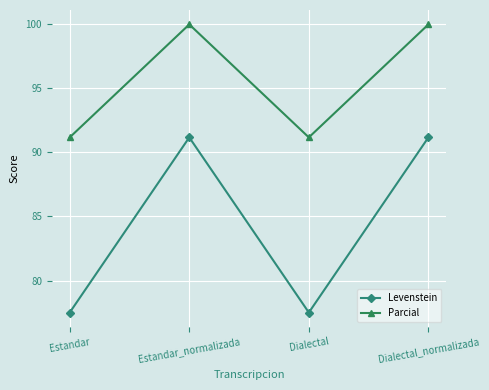

True or false: Levenstein and Parcial intersect in this chart.

False